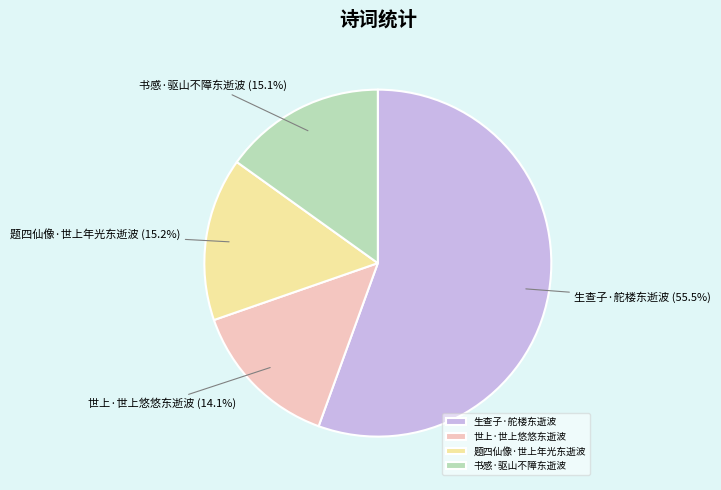

Approximately how many times larger is the value at 生查子·舵楼东逝波 compared to 书感·驱山不障东逝波?

3.7